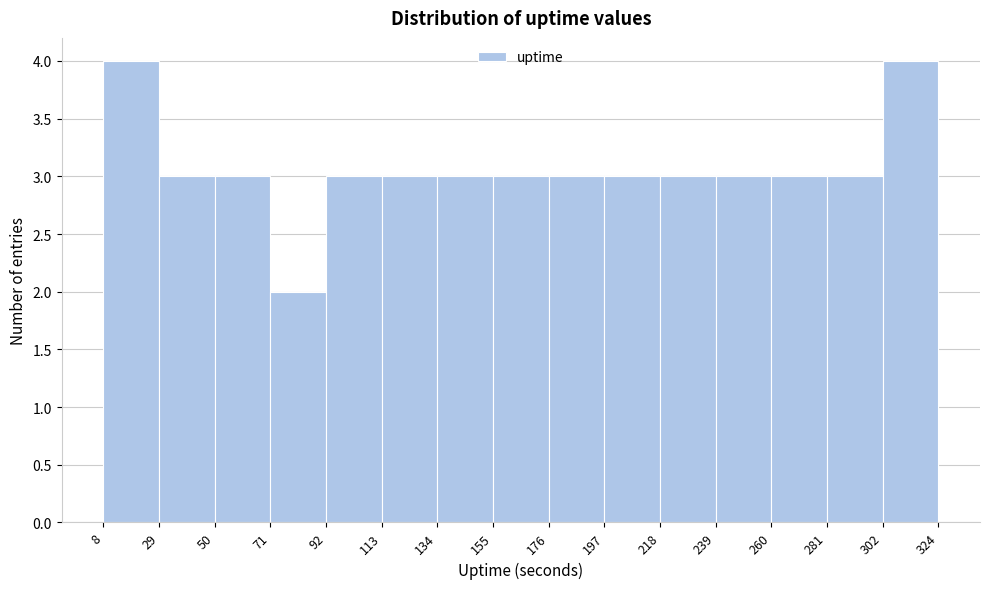

Reading left to right, list every bar in this chart as the range it spans on the x-axis followed by its height. The values are not printed on the chart, so give them approximately, as read against the axis.

8 to 29: 4
29 to 50: 3
50 to 71: 3
71 to 92: 2
92 to 113: 3
113 to 134: 3
134 to 155: 3
155 to 176: 3
176 to 197: 3
197 to 218: 3
218 to 239: 3
239 to 260: 3
260 to 281: 3
281 to 302: 3
302 to 324: 4